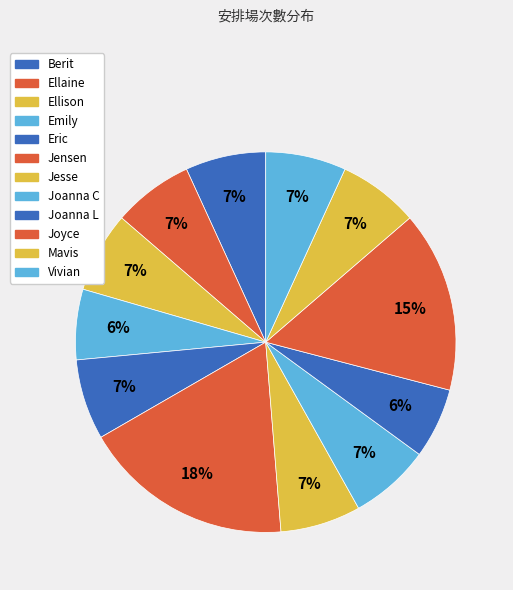

Which category has the smallest portion of the pie?

Emily